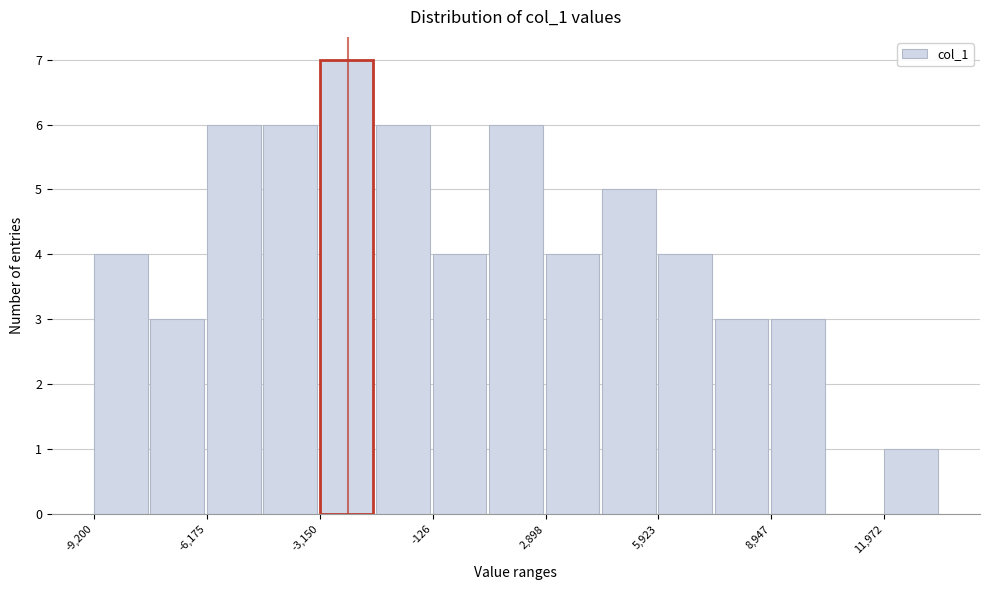

Read against the x-axis, roughly where is the centre of the tallest bar?

-2500